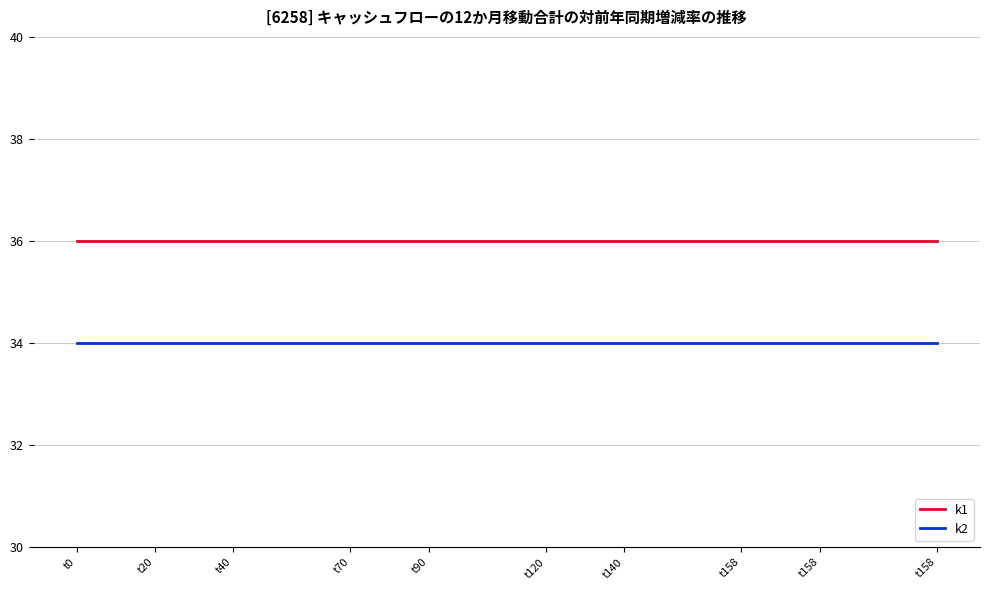

True or false: k1 and k2 cross at least once.

False